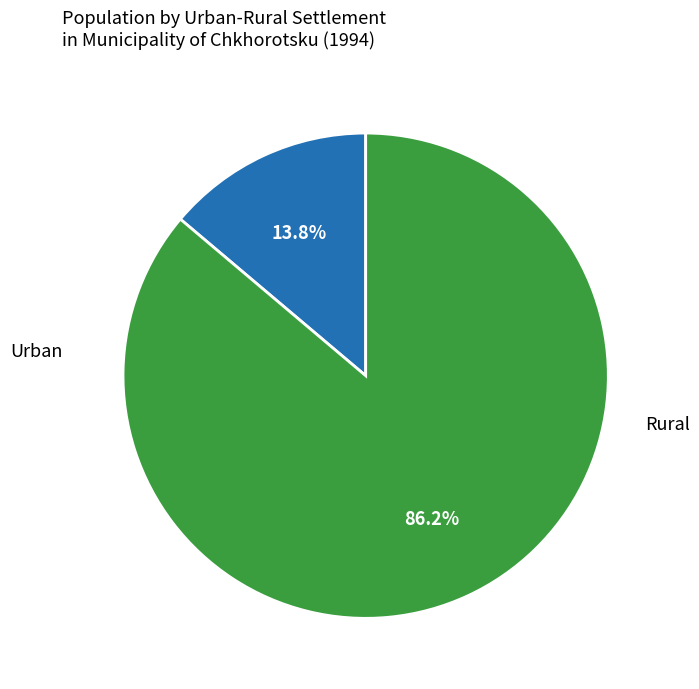

Is there a majority slice in this chart?

Yes